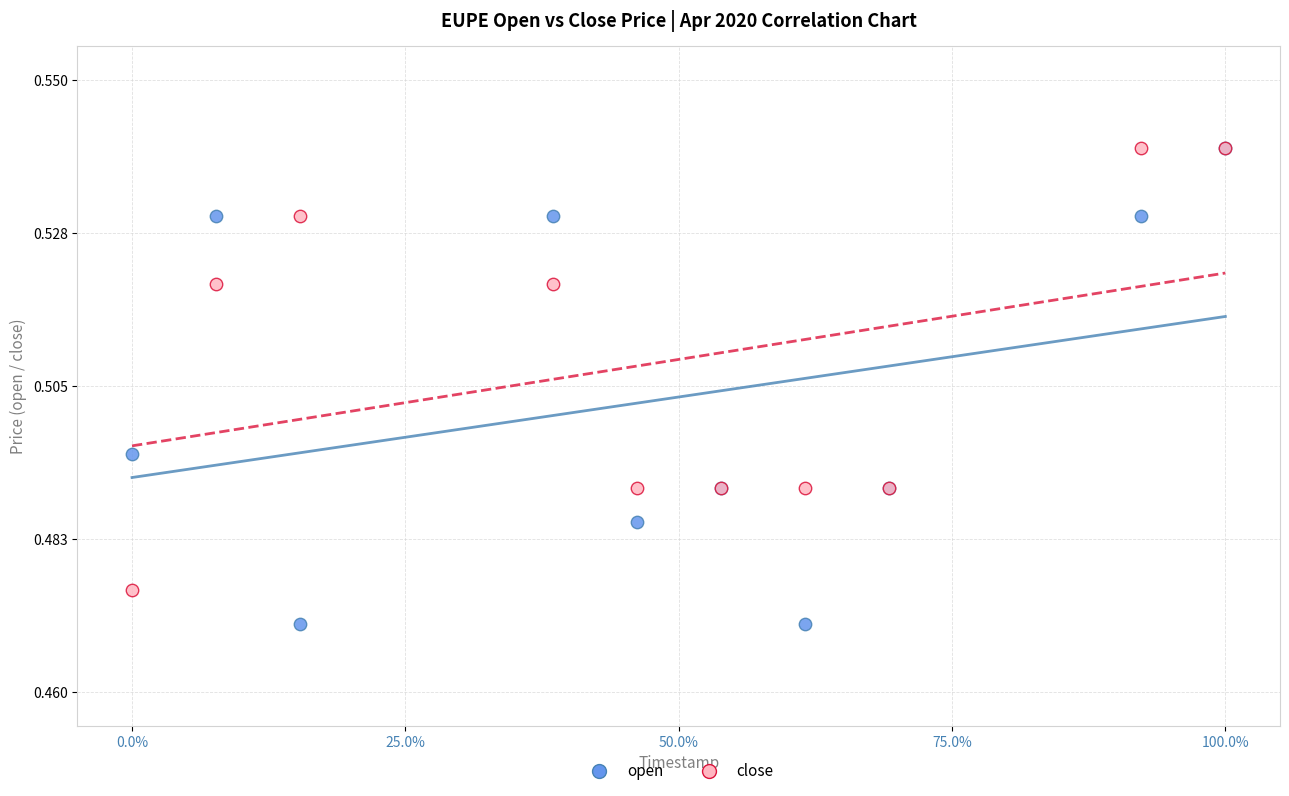

What are all the series names shown in the legend?

open, close